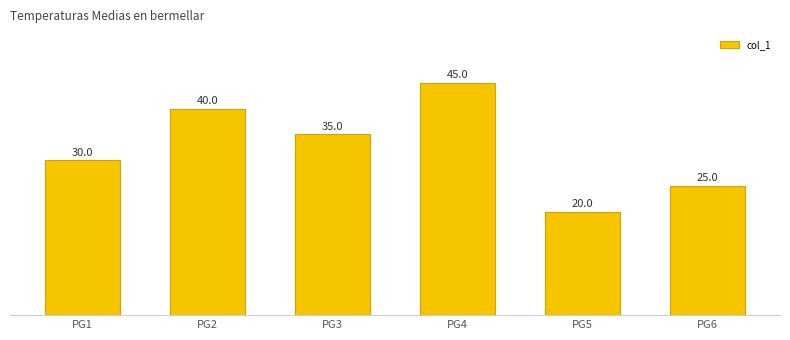

Are the bars horizontal?

No